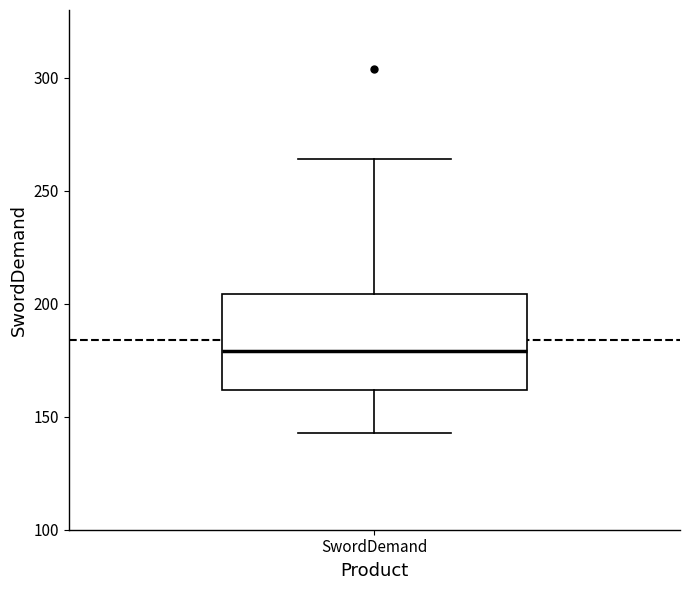

Where is the upper edge of the box for SwordDemand on the y-axis? The values are not printed on the chart, so give them approximately, as read against the axis.

205